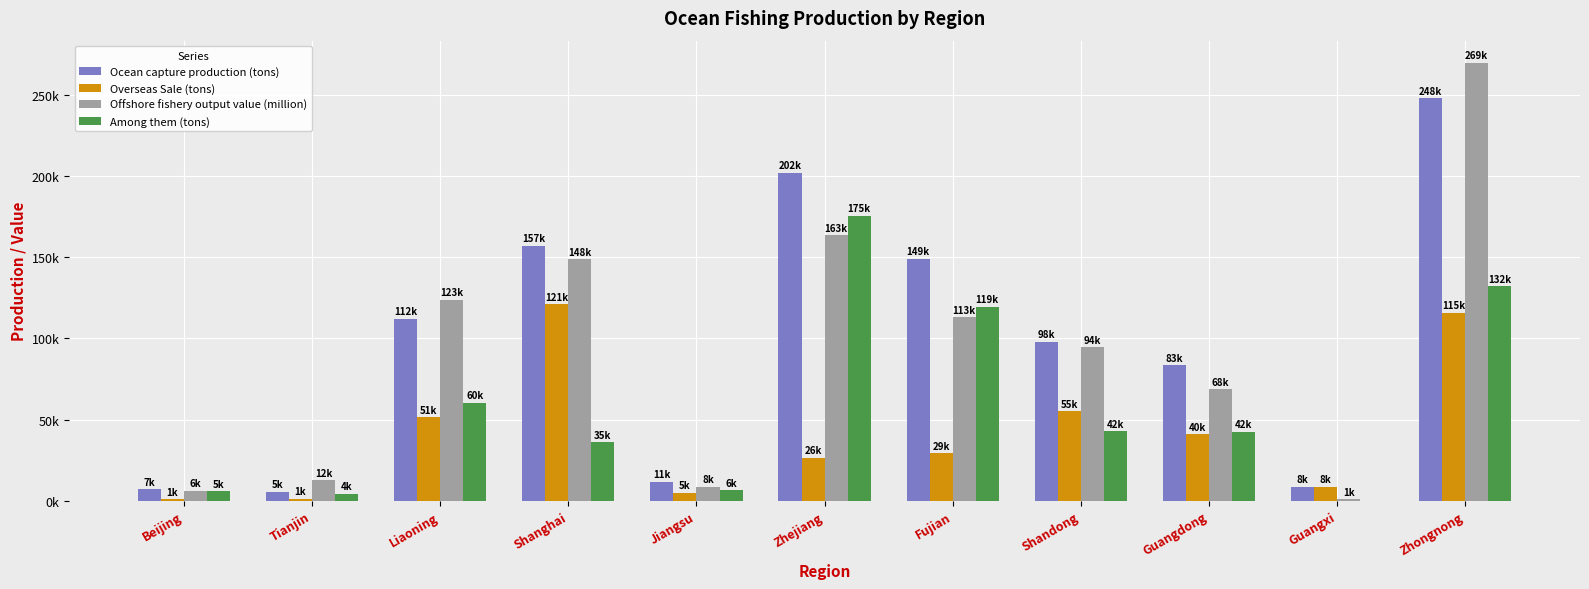

At which label is Ocean capture production (tons) closest to 126858?

Liaoning